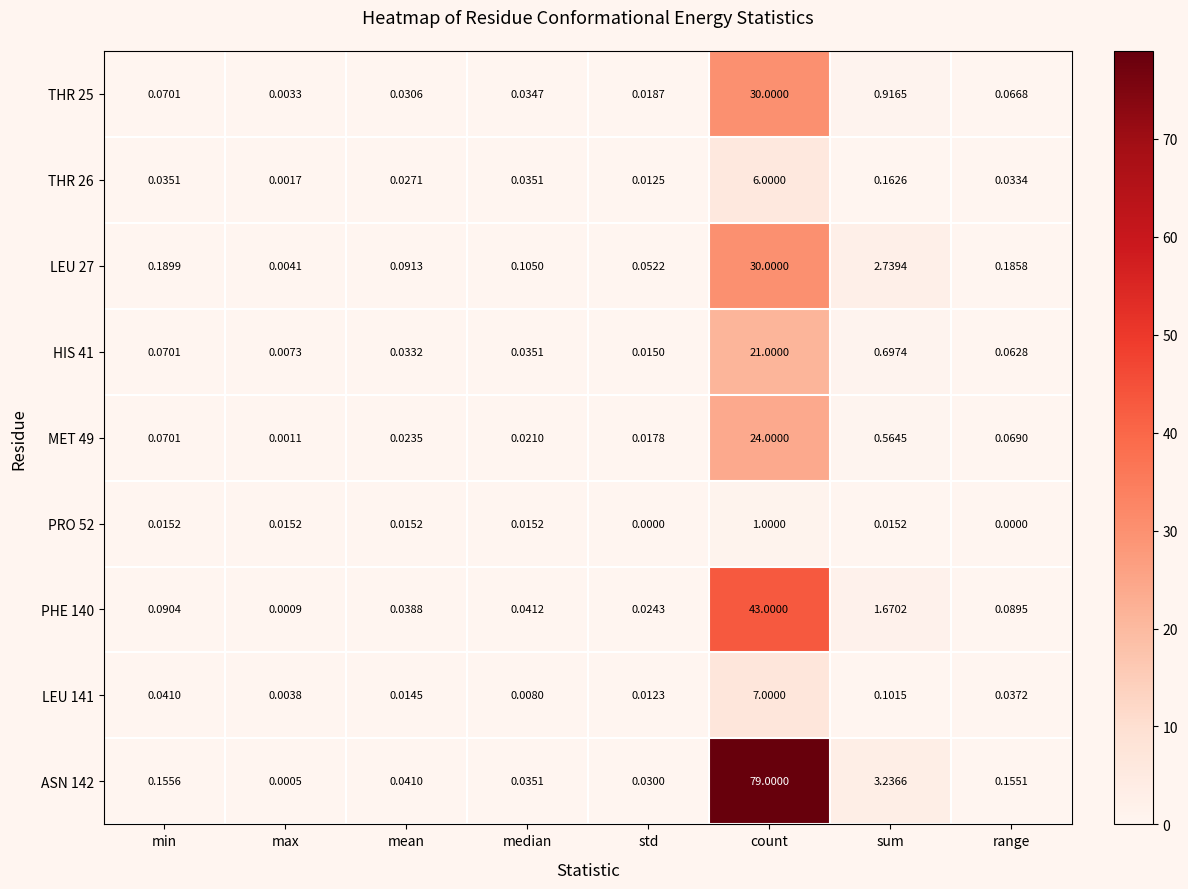

Rank the categories by LEU 141 value from lowest to highest.

max, median, std, mean, range, min, sum, count